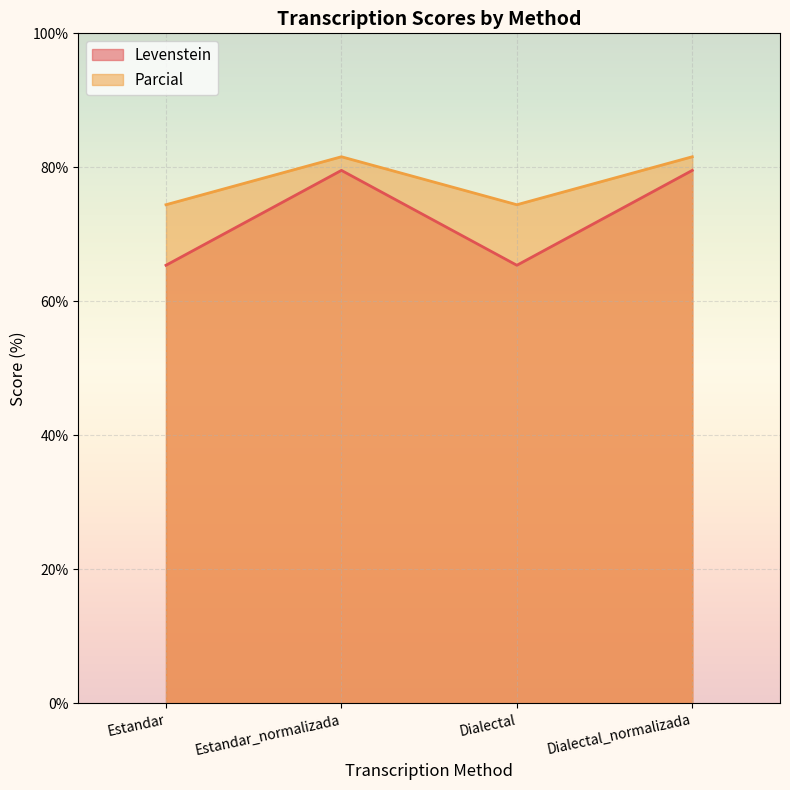

Is it true that Levenstein equals 47.5 at Dialectal_normalizada?

False